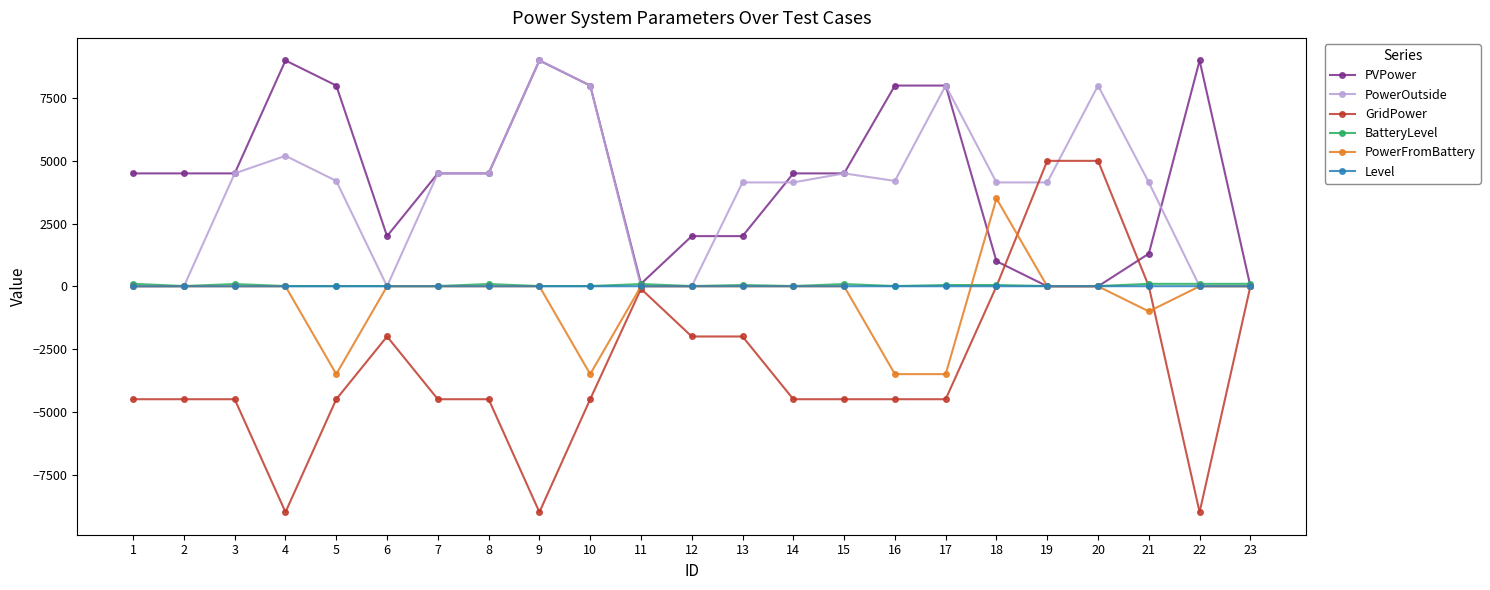

Which series has the largest total across all categories?

PVPower